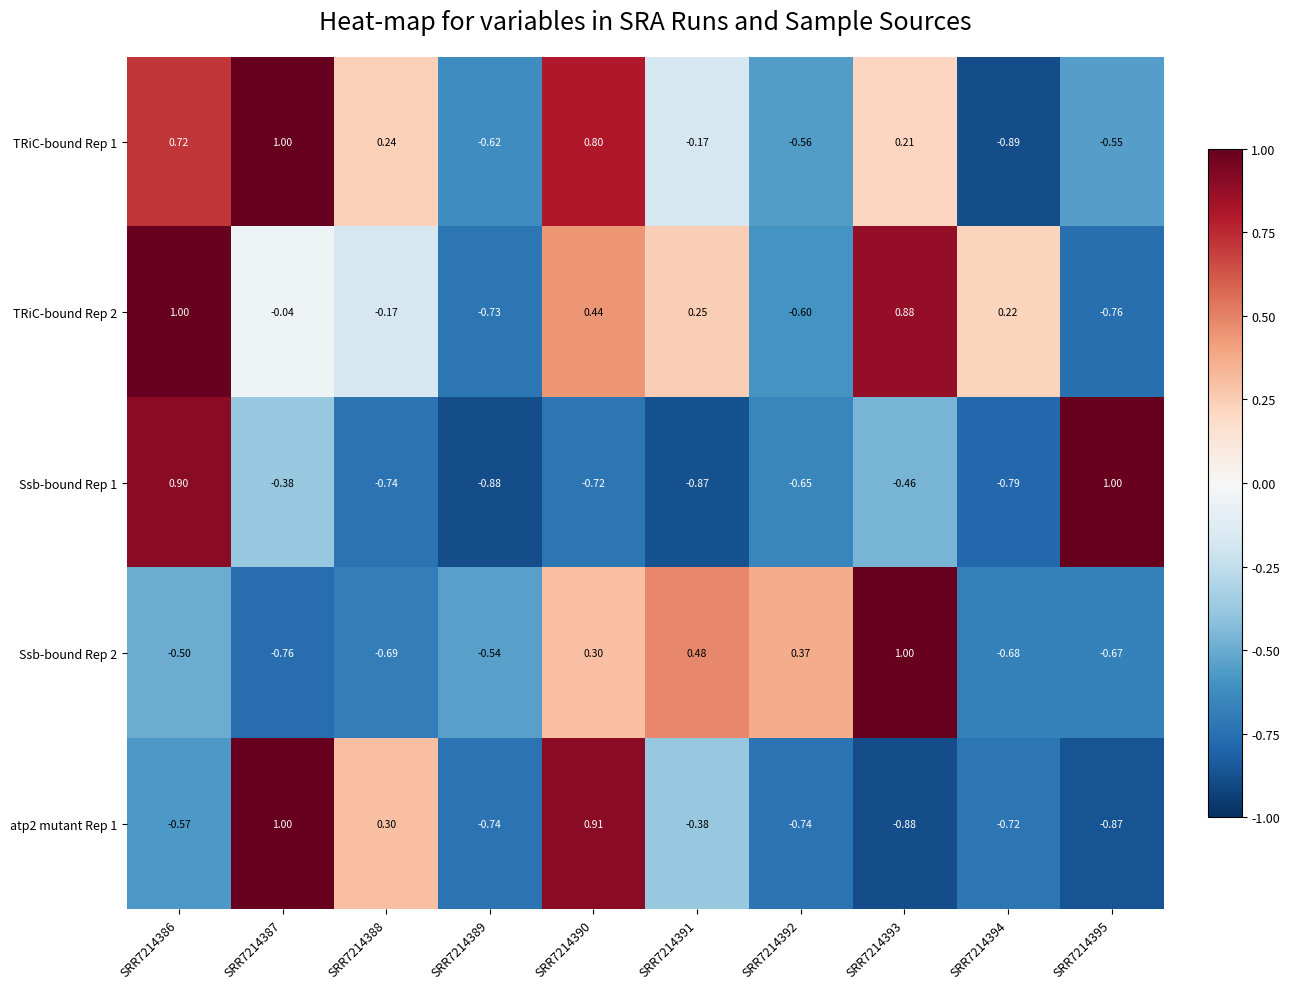

Is the value of TRiC-bound Rep 1 at SRR7214389 greater than the value of TRiC-bound Rep 2 at SRR7214391?

No